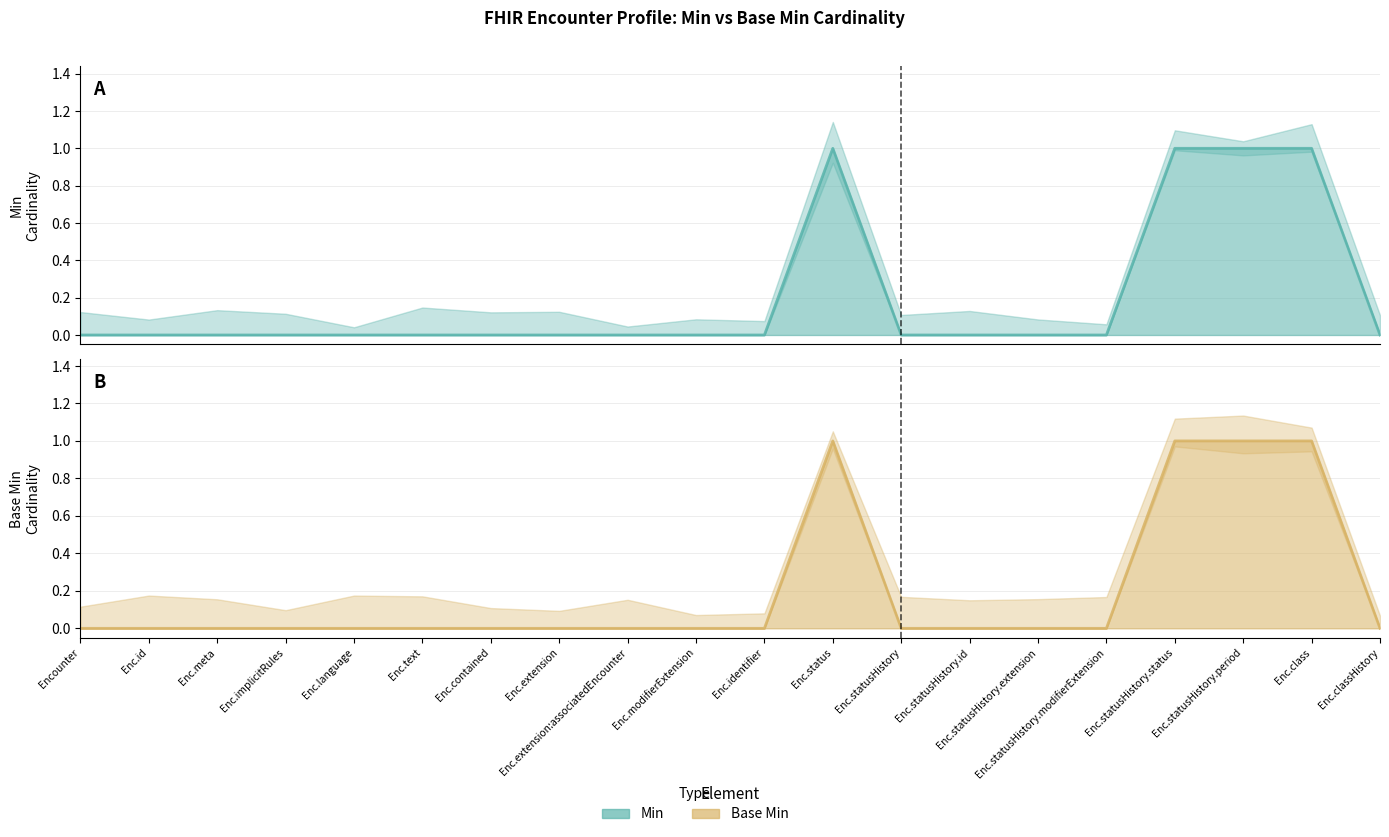

How many lines are shown in the chart?

2